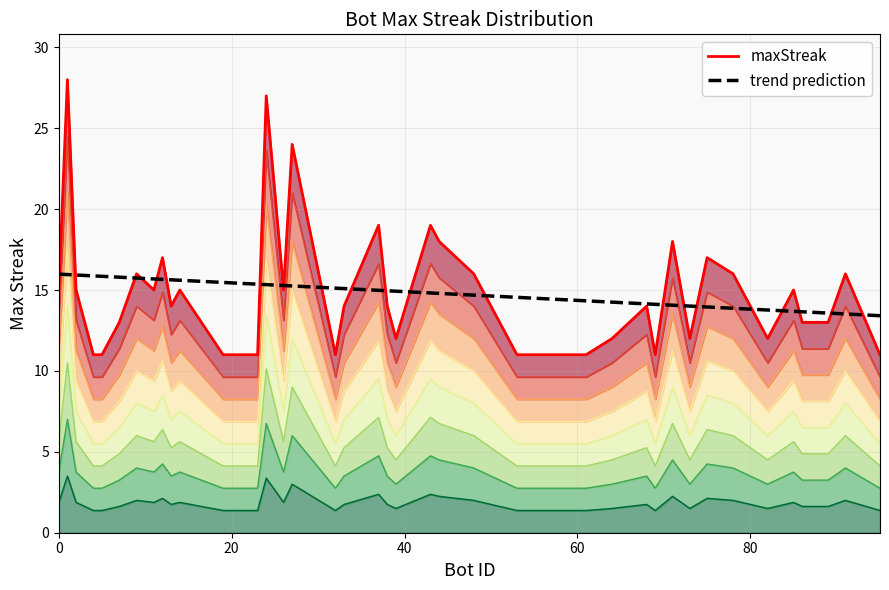

Which category has the highest value across all series?

1